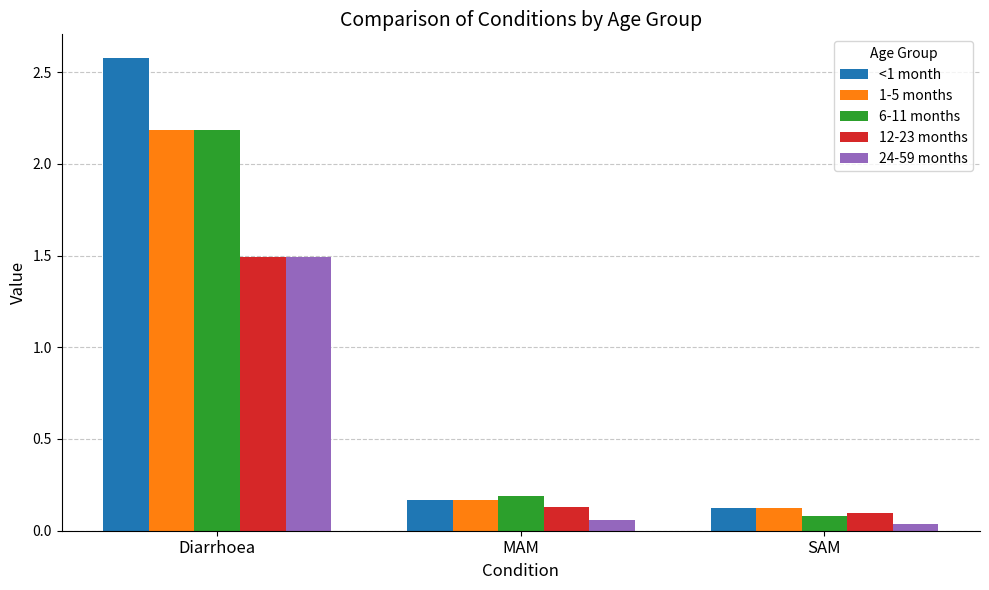

Which series has the largest total across all categories?

<1 month